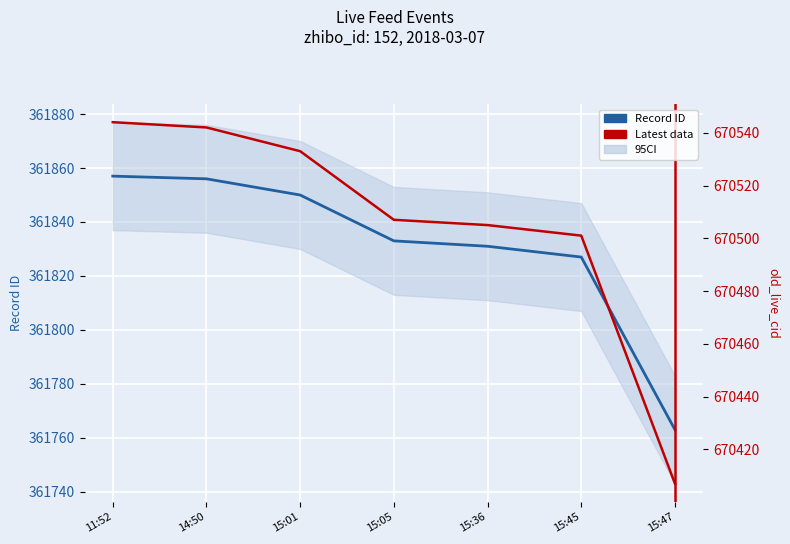

Which series has the largest range (max minus min)?

old_live_cid